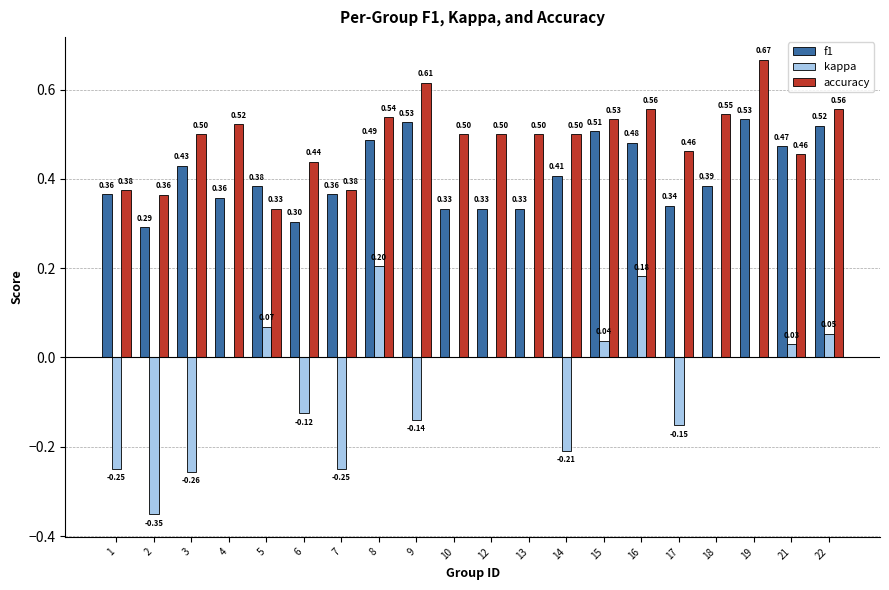

Between 13 and 21, which series saw the biggest shift?

f1